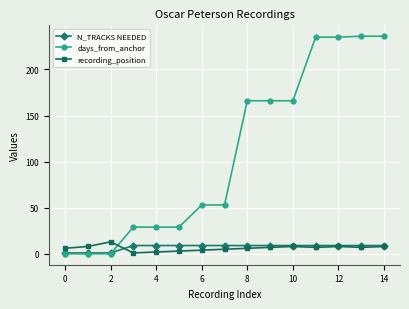

What are all the series names shown in the legend?

N_TRACKS NEEDED, days_from_anchor, recording_position